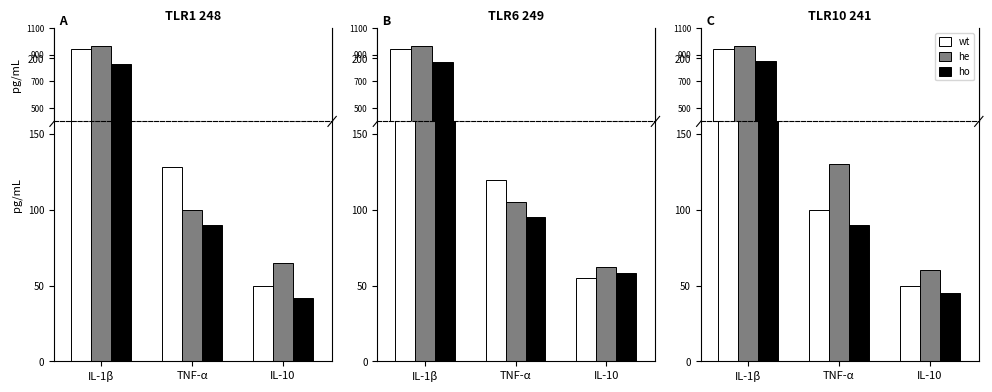

Where does the wt series first go above 100?

IL-1β